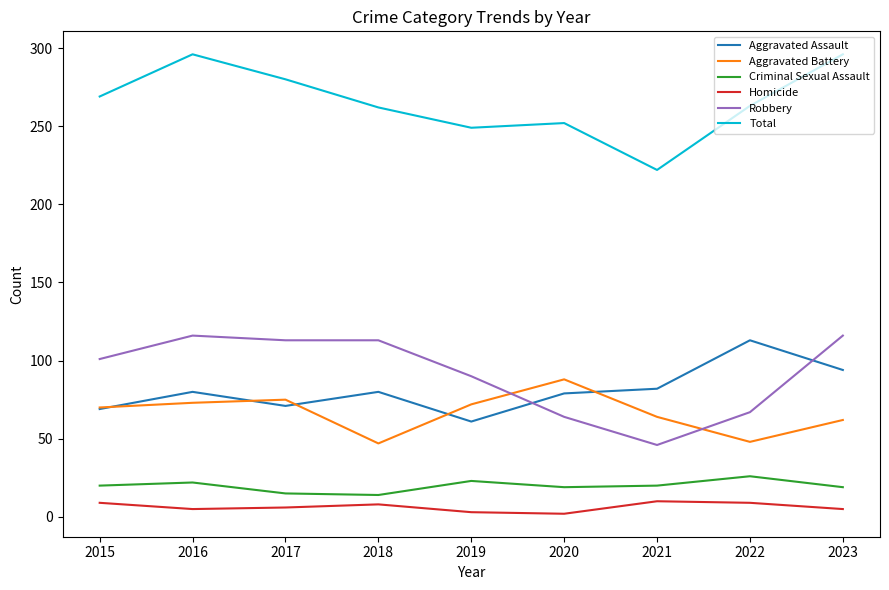

True or false: Homicide and Aggravated Assault intersect in this chart.

False